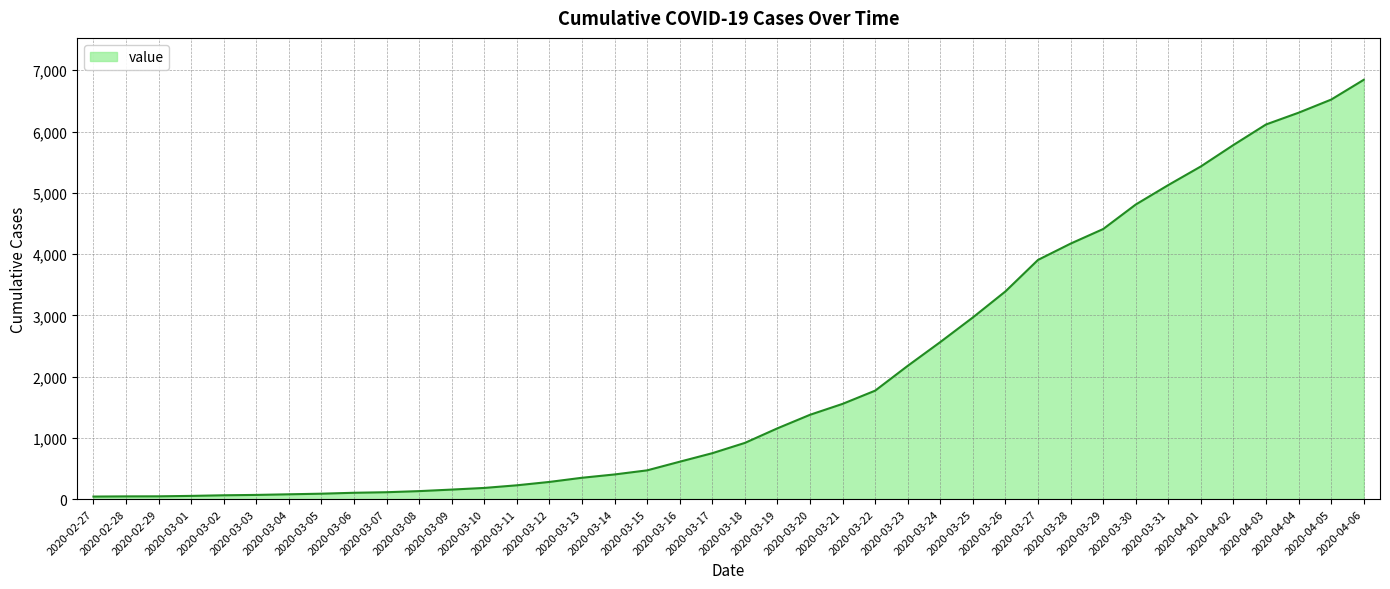

Which category has the lowest value across all series?

2020-02-27